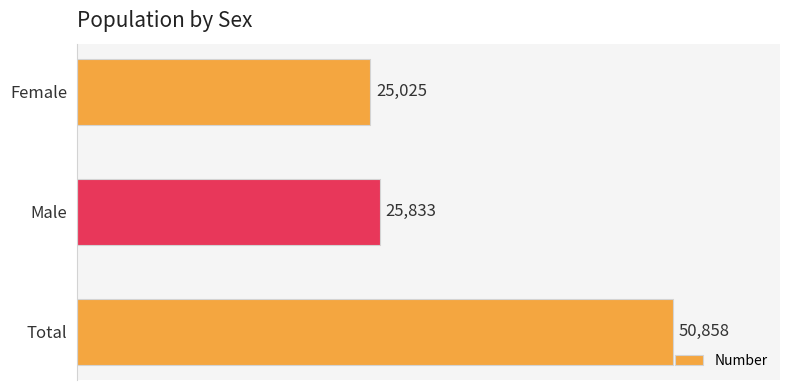

The chart shows a value of 25833 at Male. True or false?

True